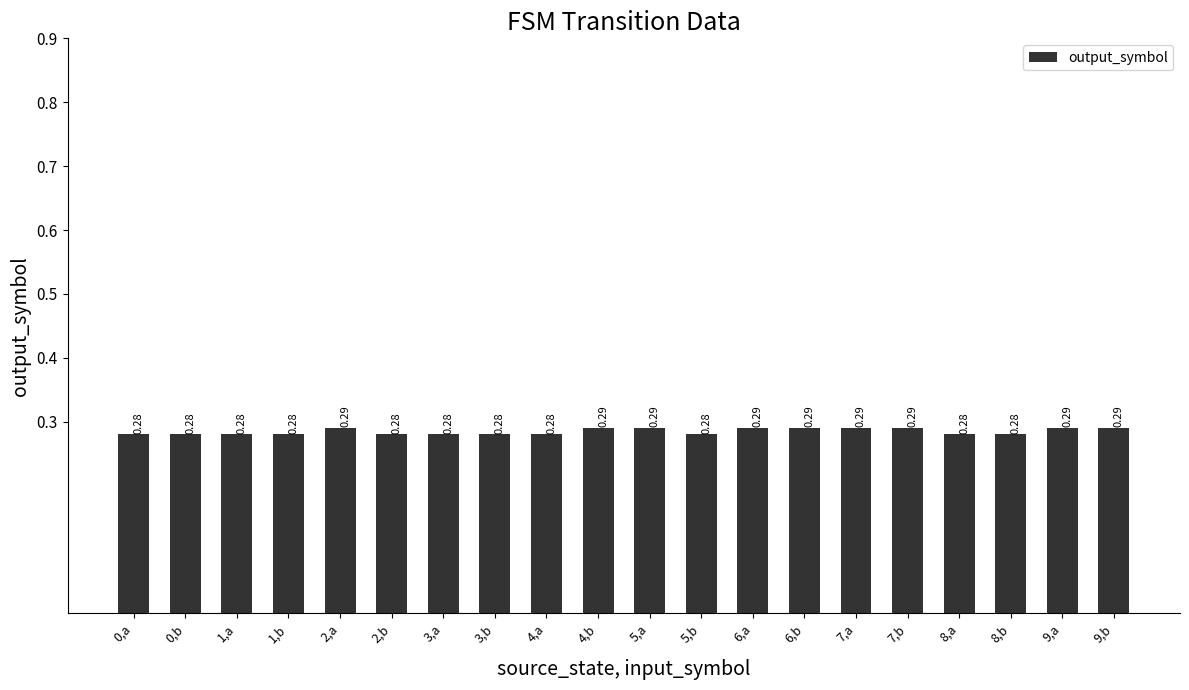

What is the sum of the values at 3,a and 6,b?

0.6